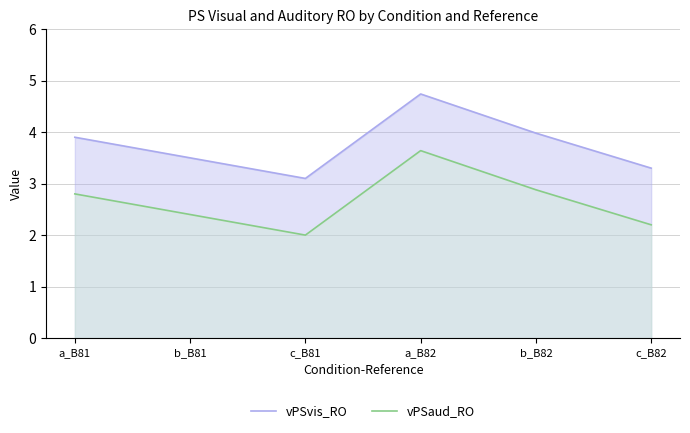

Rank the series by their maximum value, from lowest to highest.

vPSaud_RO, vPSvis_RO